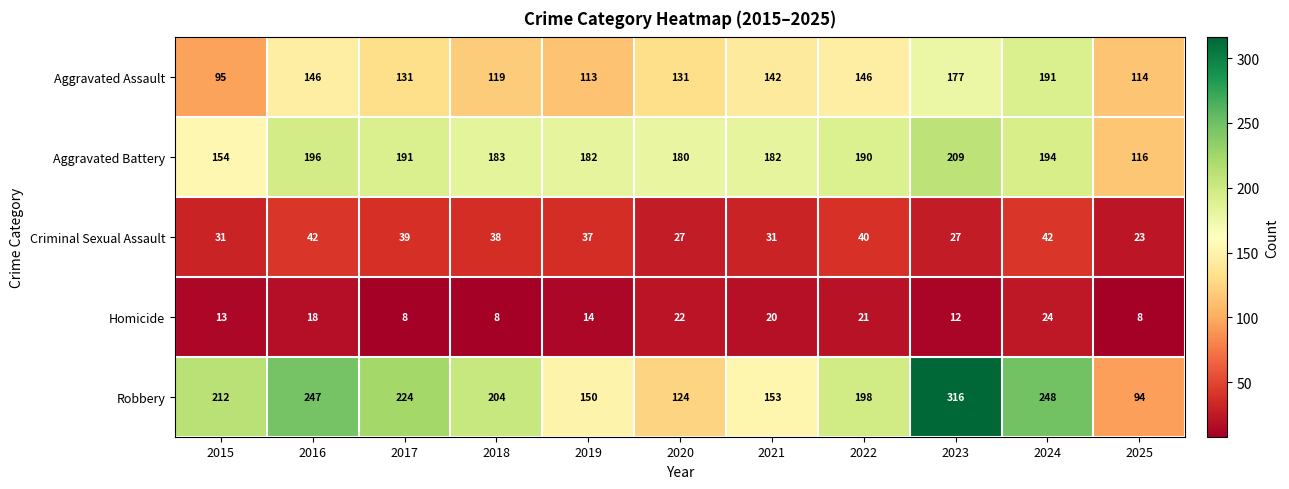

What is the difference between the maximum and minimum values in the Criminal Sexual Assault series?

19